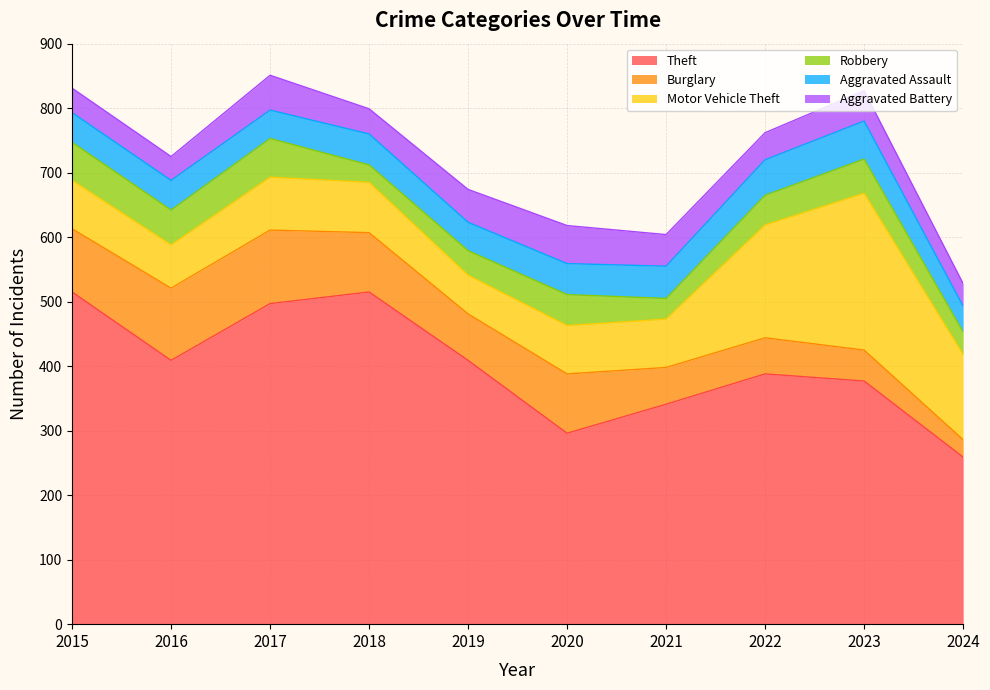

At which category does the chart reach its peak across all series?

2015